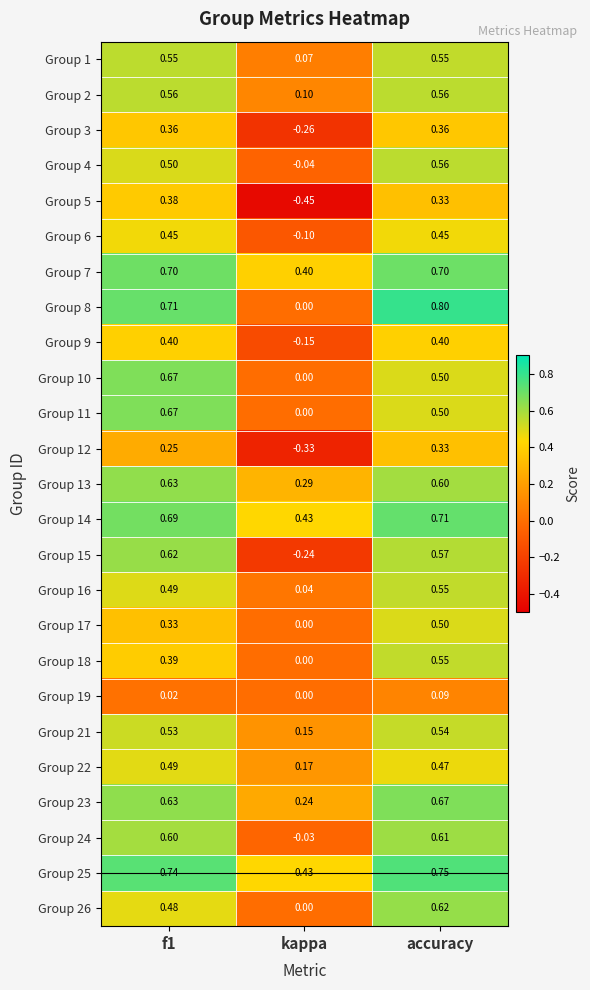

Which label corresponds to the largest value in the chart?

accuracy